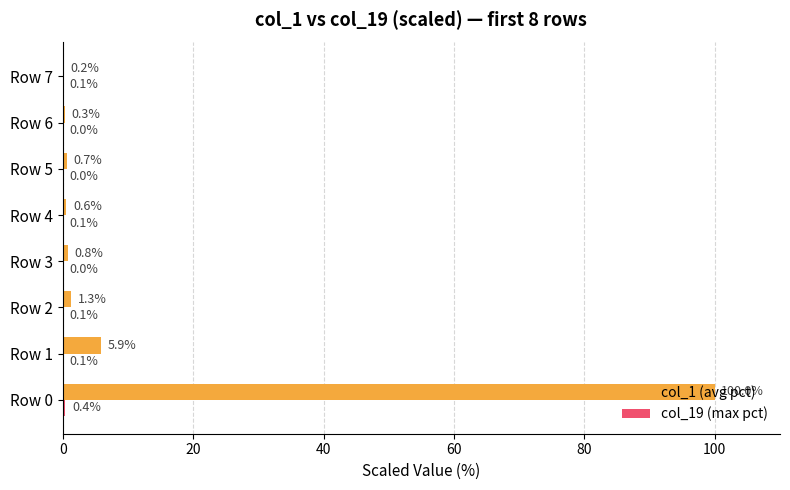

What is the highest value of the col_1 (avg pct) series?

100.0